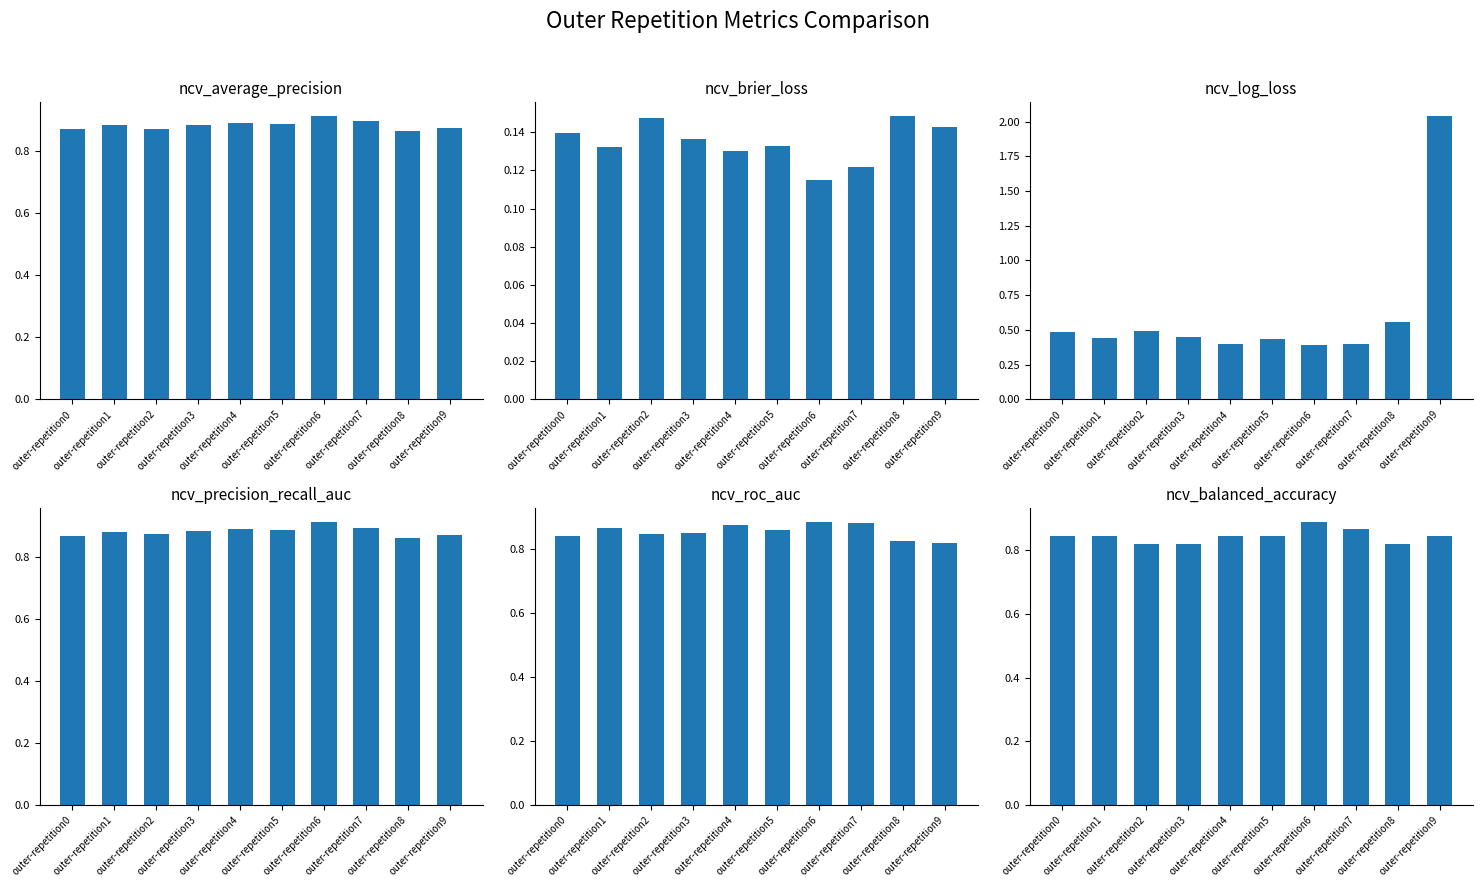

True or false: ncv_roc_auc has a value of 0.2 at outer-repetition8.

False